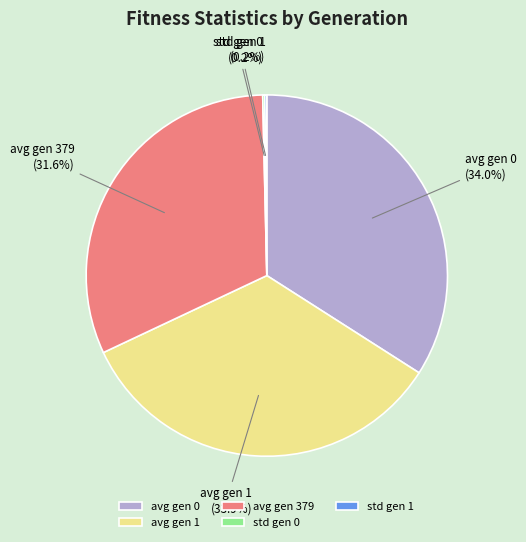

Combined, do avg gen 379 and avg gen 0 account for over 50%?

Yes